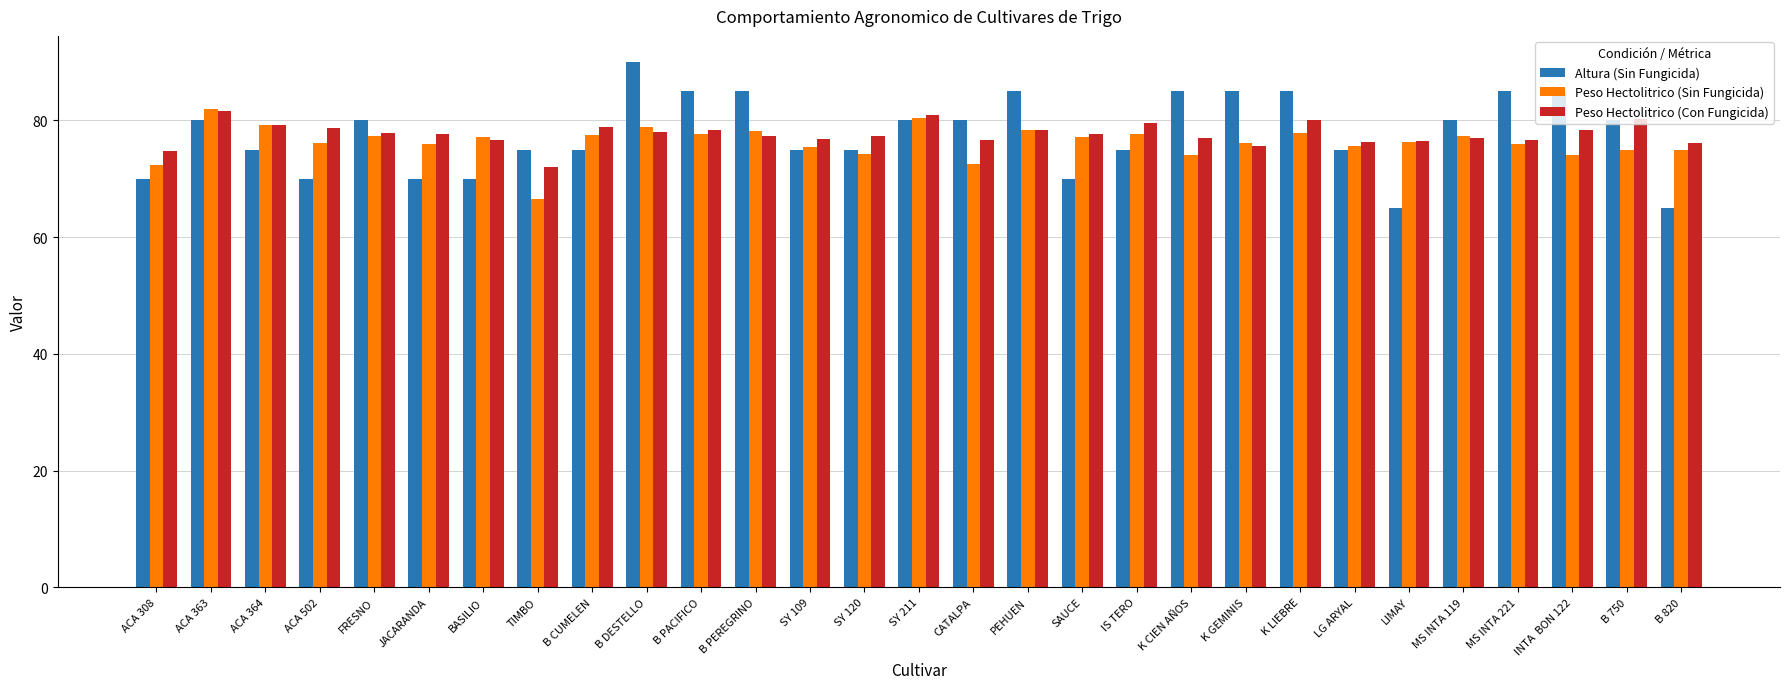

Is the value of Peso Hectolitrico (Sin Fungicida) at LG ARYAL greater than the value of Altura (Sin Fungicida) at B DESTELLO?

No